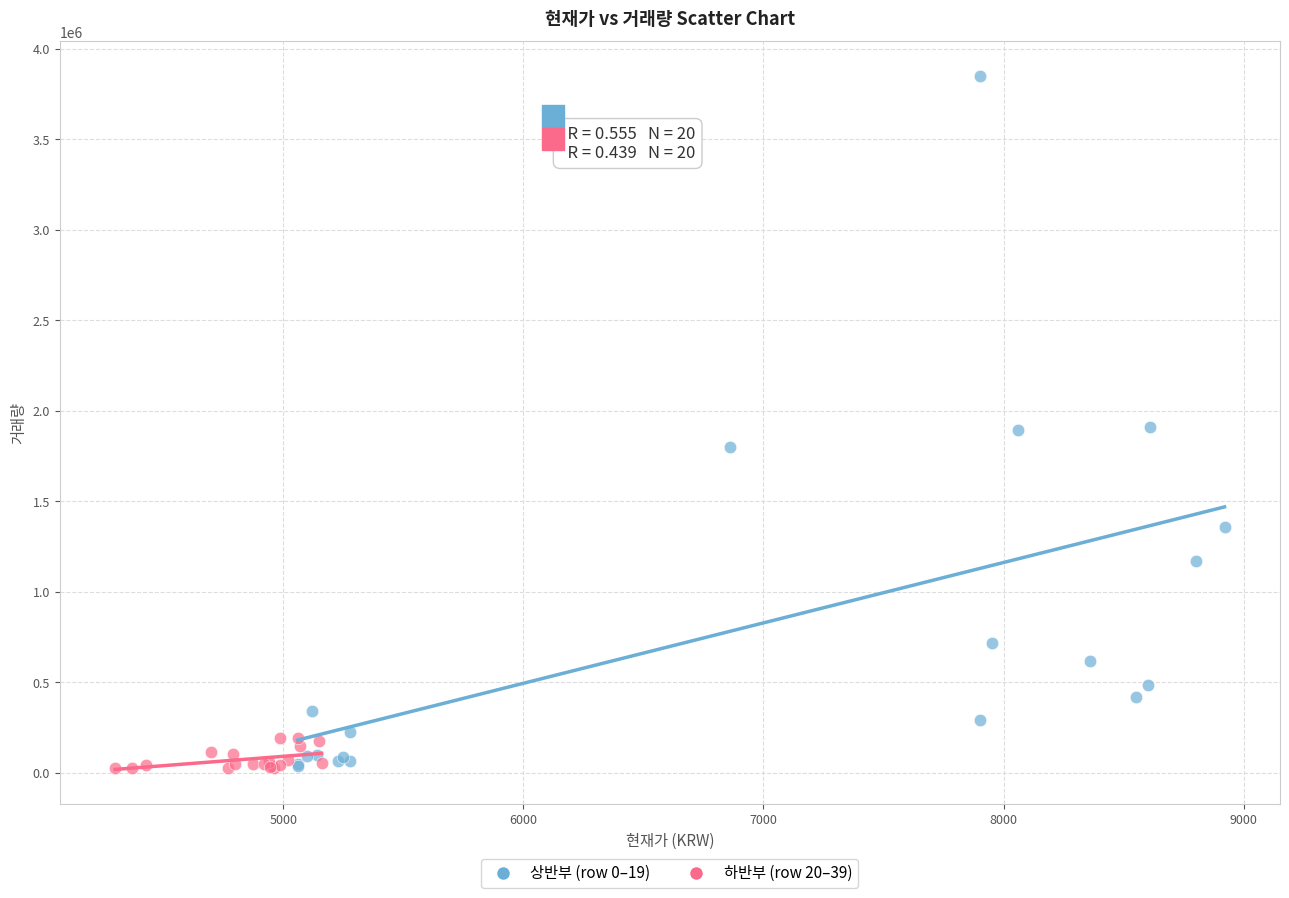

What are all the series names shown in the legend?

상반부 (row 0–19), 하반부 (row 20–39)